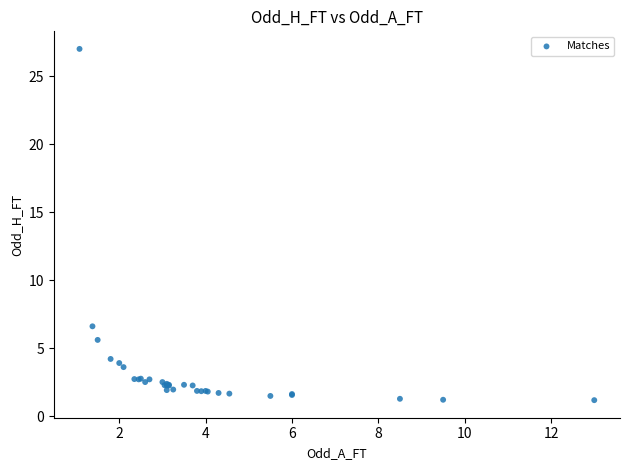

What Y value in the scatter plot is closest to 14?

6.6